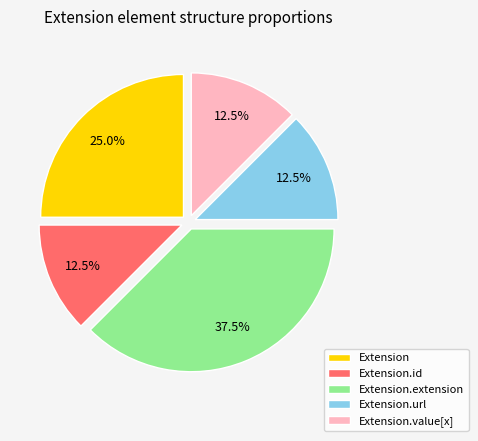

Does any single category account for the majority?

No